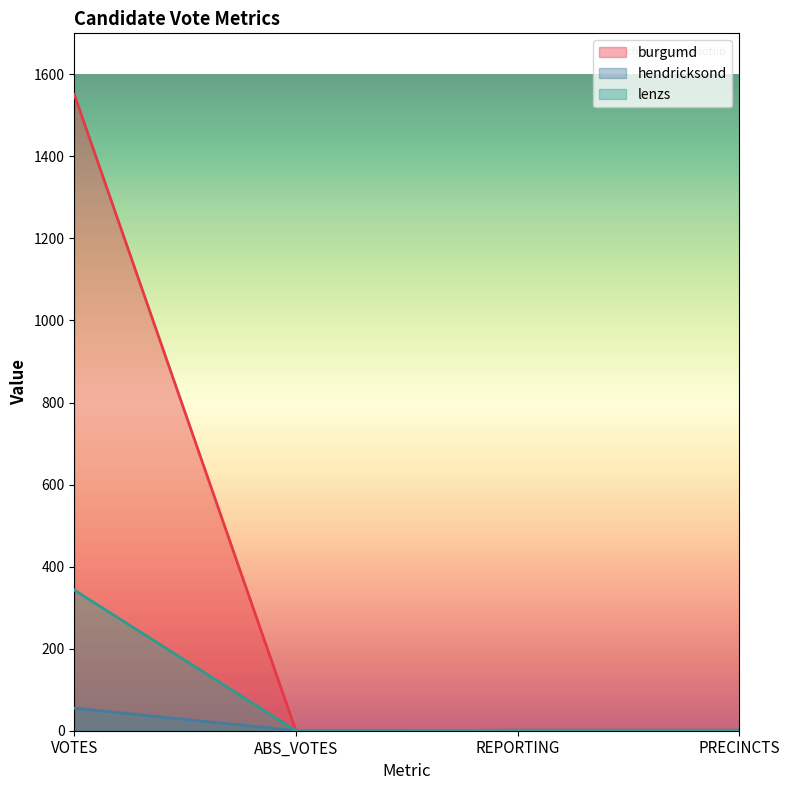

True or false: lenzs has a value of -152 at ABS_VOTES.

False